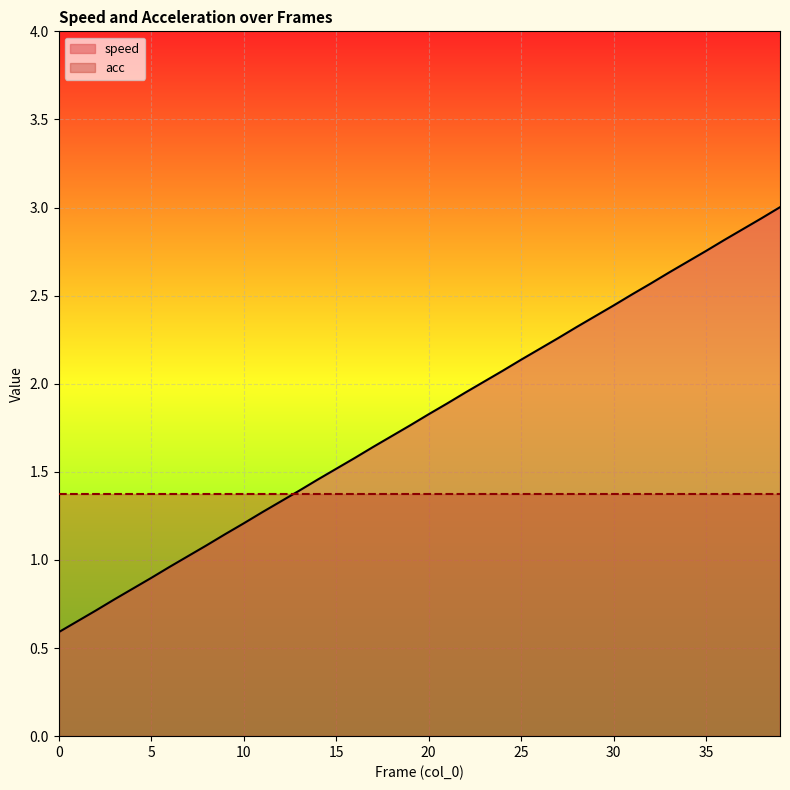

Between 12 and 36, which is larger?

36